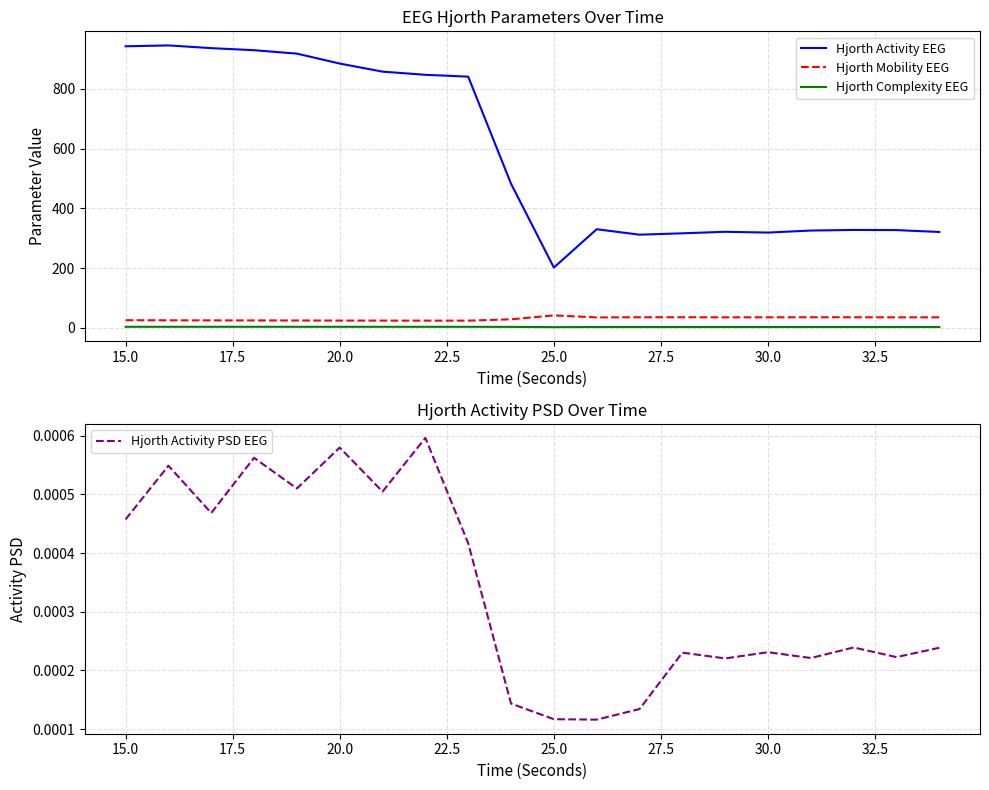

How many categories are shown in the chart?

20